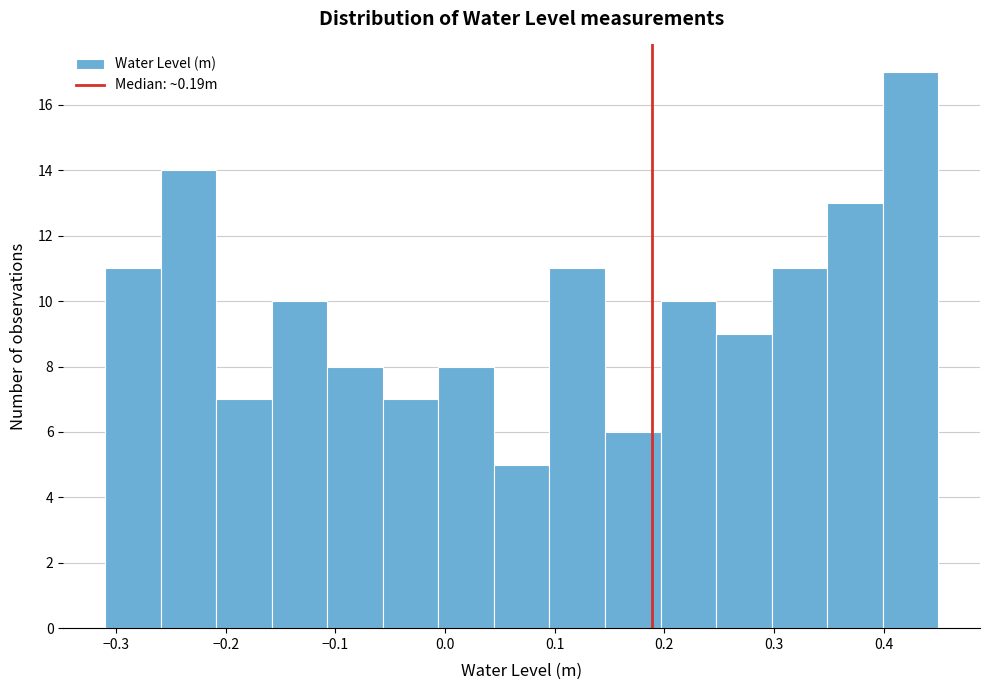

Reading left to right, transcribe this chart: for each bar, give the range it covers on the x-axis and its height. Neither the bar edges nor the heights are printed on the chart, so give them approximately, as read against the axes.

-0.31 to -0.26: 11
-0.26 to -0.21: 14
-0.21 to -0.16: 7
-0.16 to -0.11: 10
-0.11 to -0.06: 8
-0.06 to -0.01: 7
-0.01 to 0.04: 8
0.04 to 0.10: 5
0.10 to 0.15: 11
0.15 to 0.20: 6
0.20 to 0.25: 10
0.25 to 0.30: 9
0.30 to 0.35: 11
0.35 to 0.40: 13
0.40 to 0.45: 17